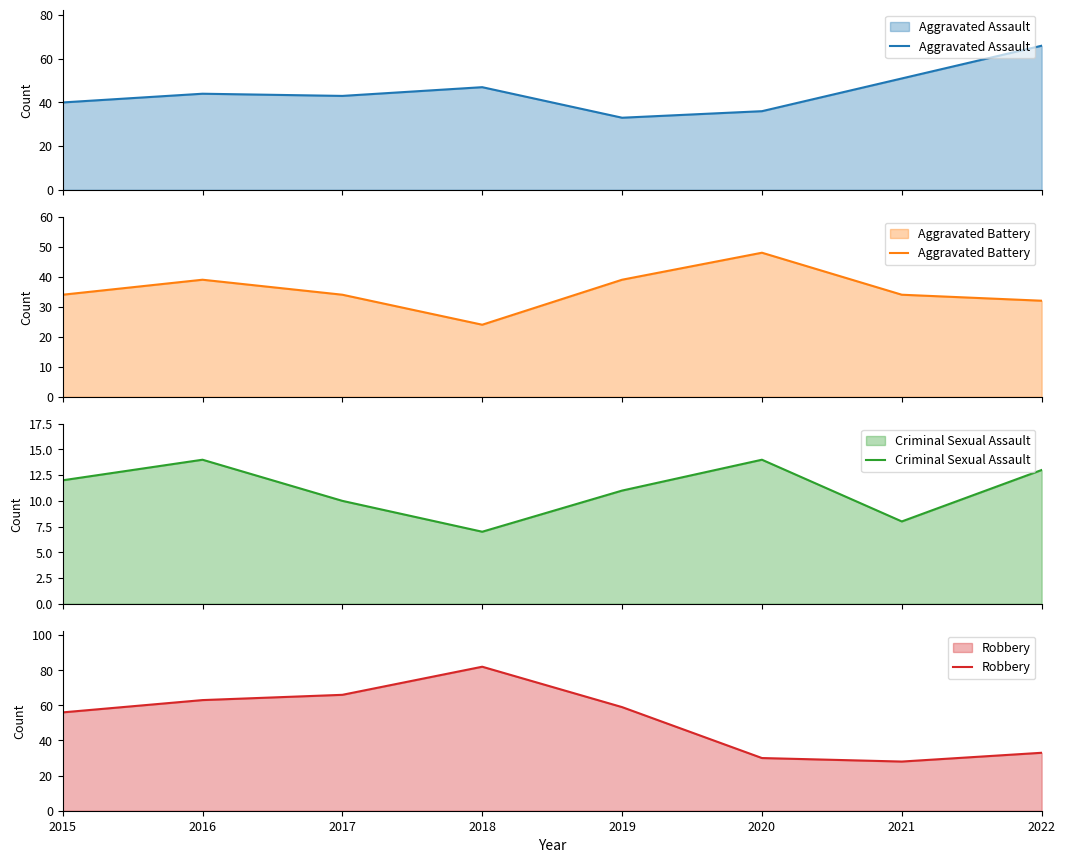

What is the difference between the maximum and minimum values in the Aggravated Assault series?

33